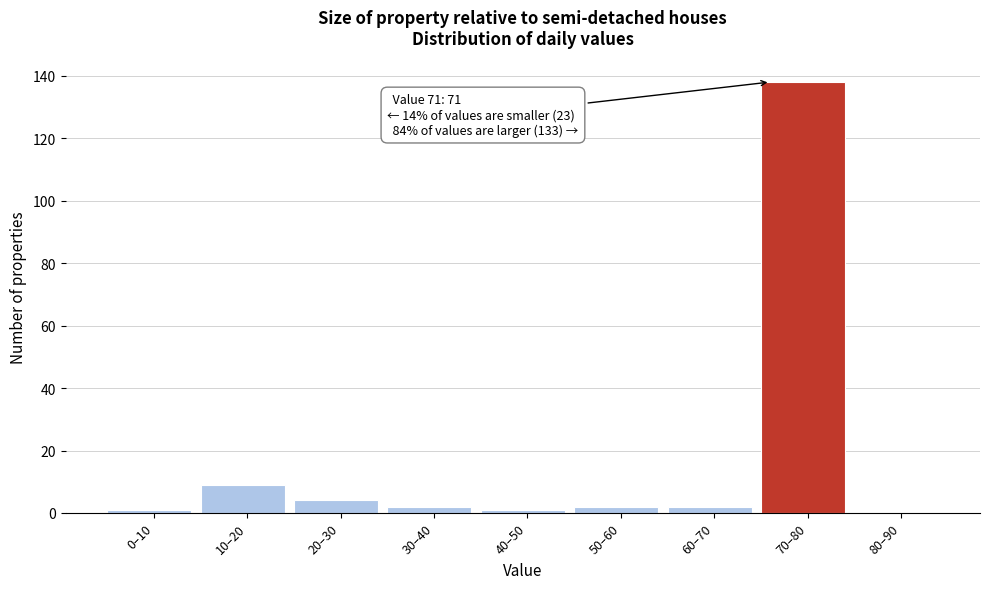

Reading right to left, list all the values displayed in this chart.

80–90=0	70–80=138	60–70=2	50–60=2	40–50=1	30–40=2	20–30=4	10–20=9	0–10=1